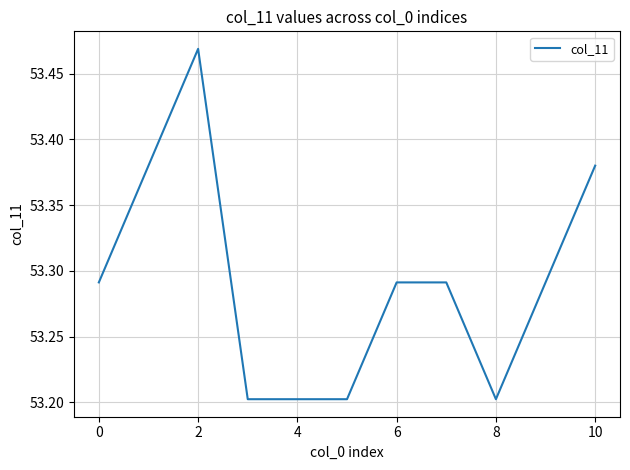

What is the difference between the maximum and minimum values?

0.3